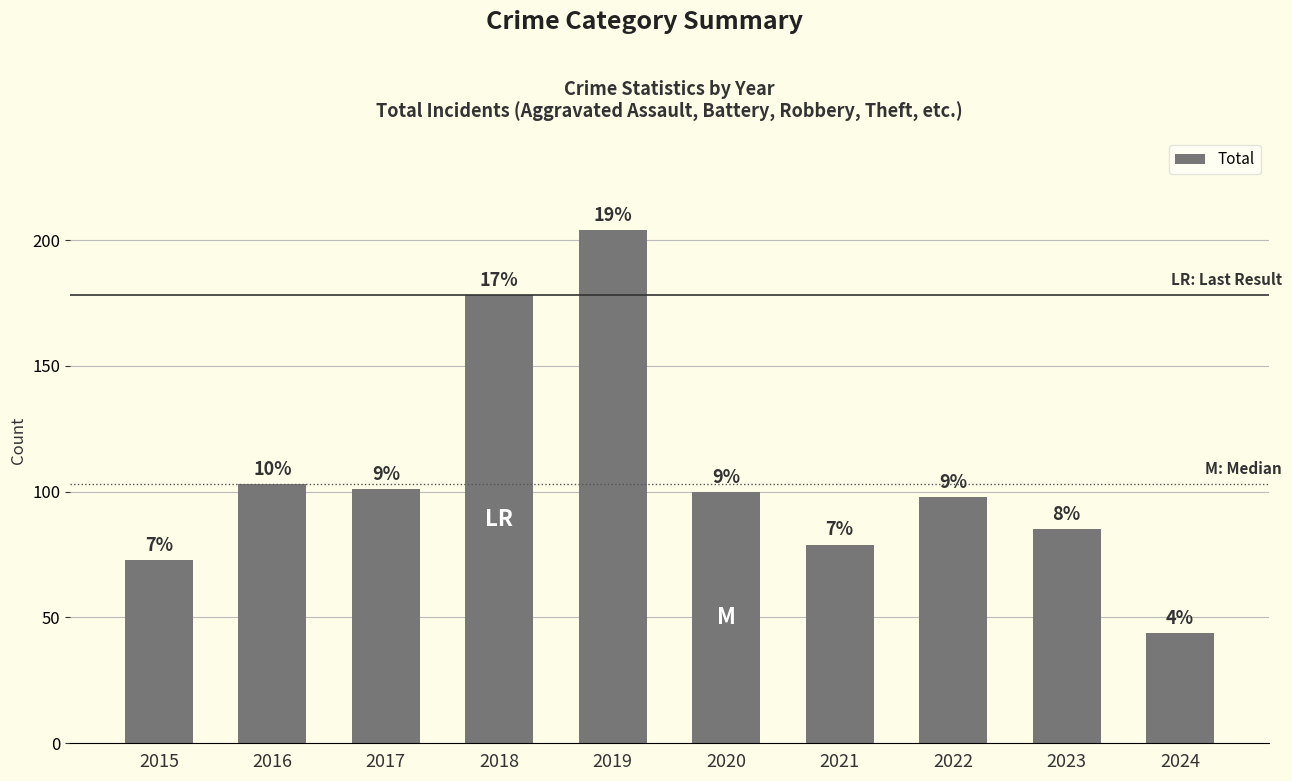

Does the chart contain stacked bars?

No